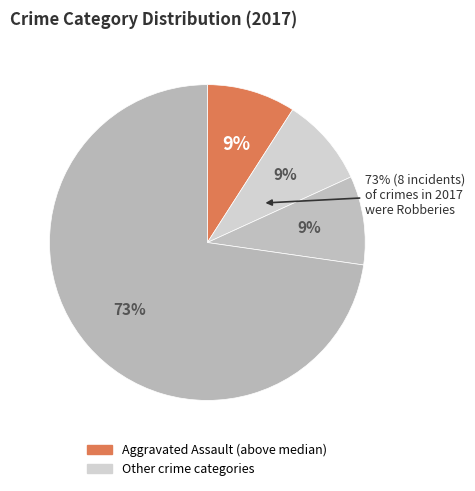

Combined, what portion of the pie is Aggravated Battery and Aggravated Assault?

18.2%